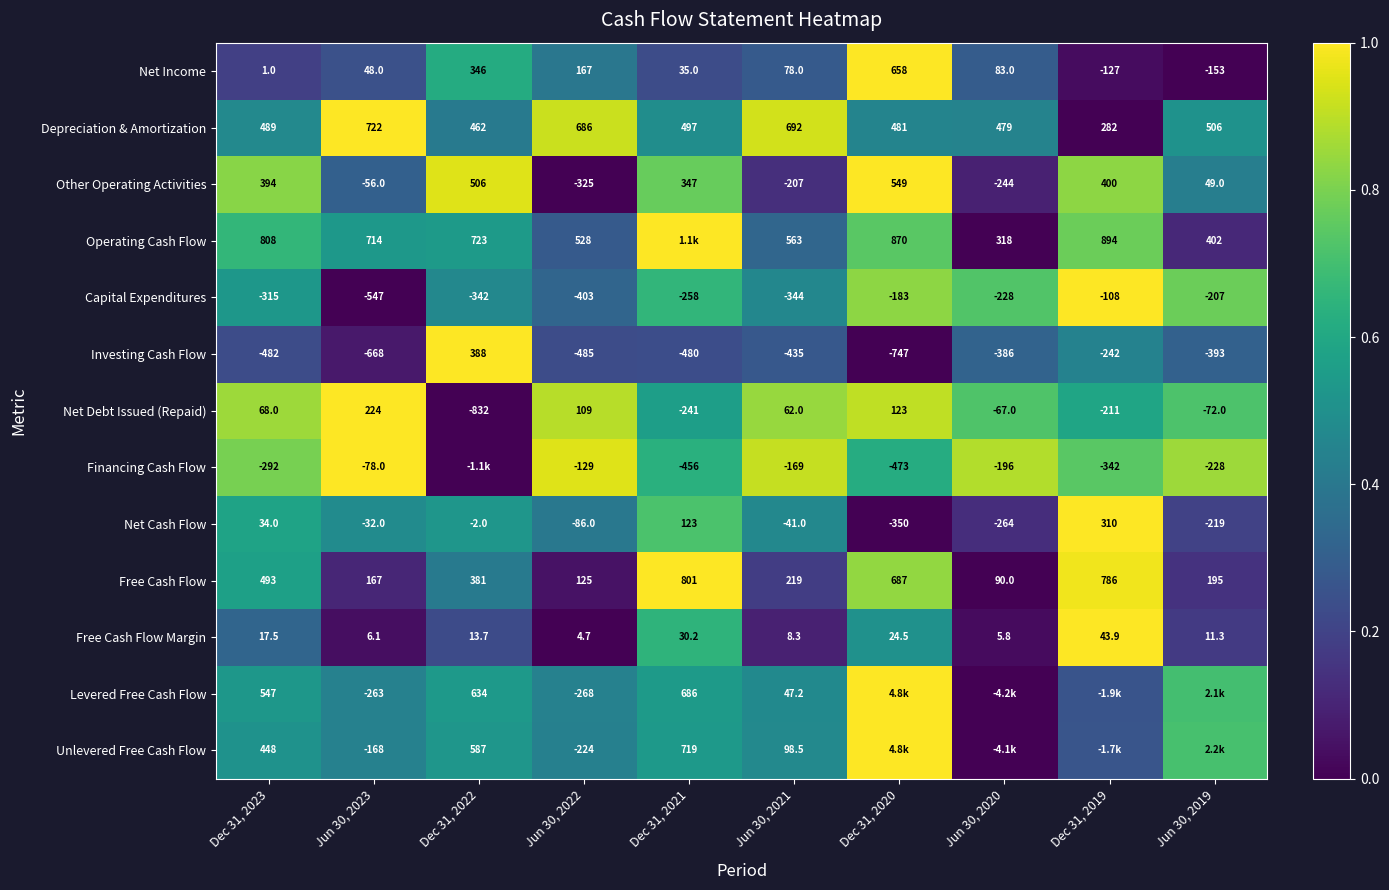

Is the value of Capital Expenditures at Dec 31, 2020 greater than the value of Free Cash Flow Margin at Dec 31, 2023?

No